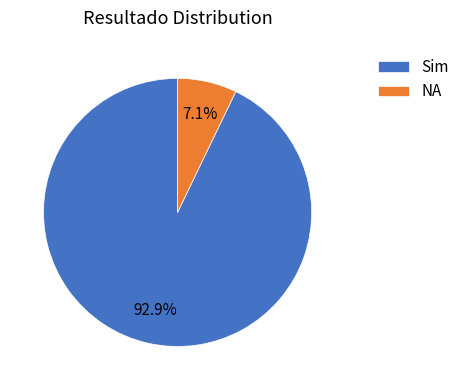

How many segments does this pie chart have?

2